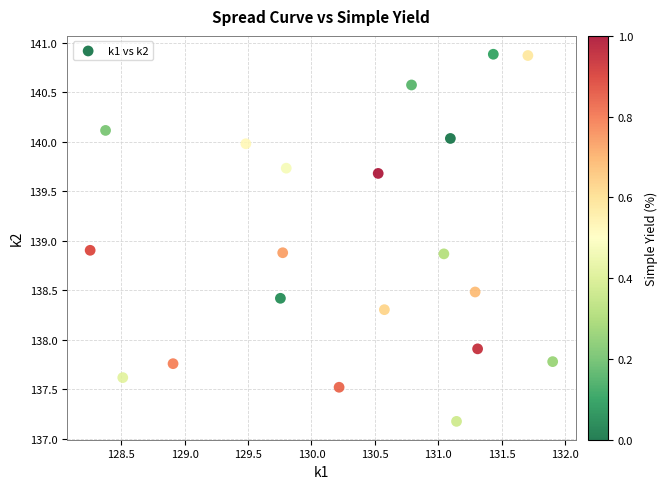

What is the range of Y values (max minus min)?

3.7